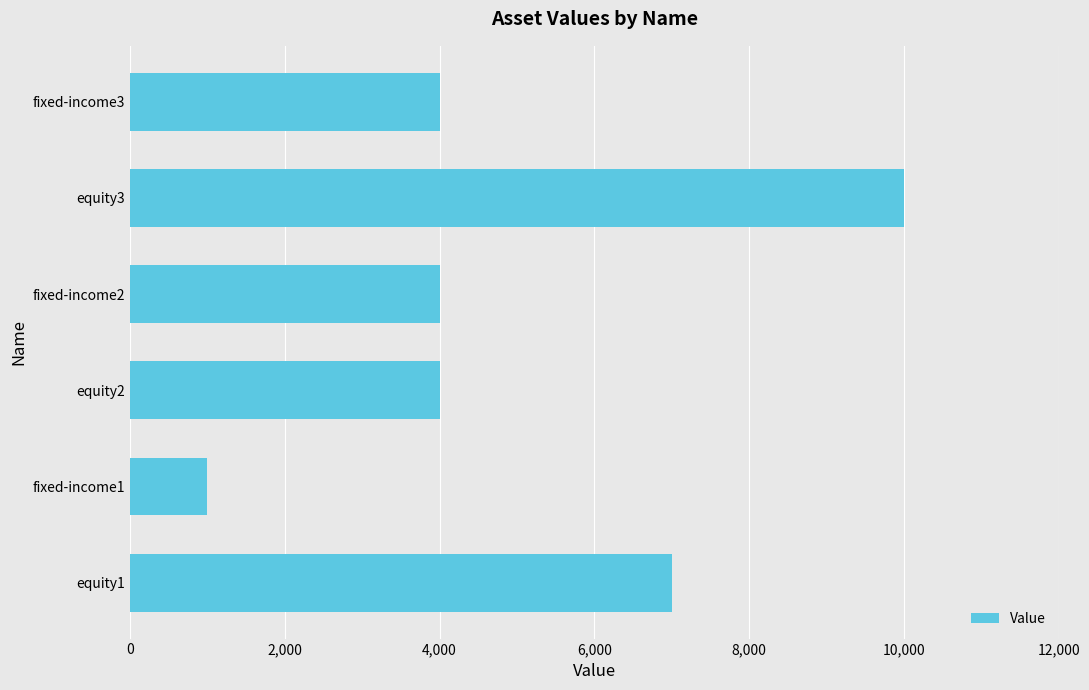

The value at equity1 is 7000. True or false?

True